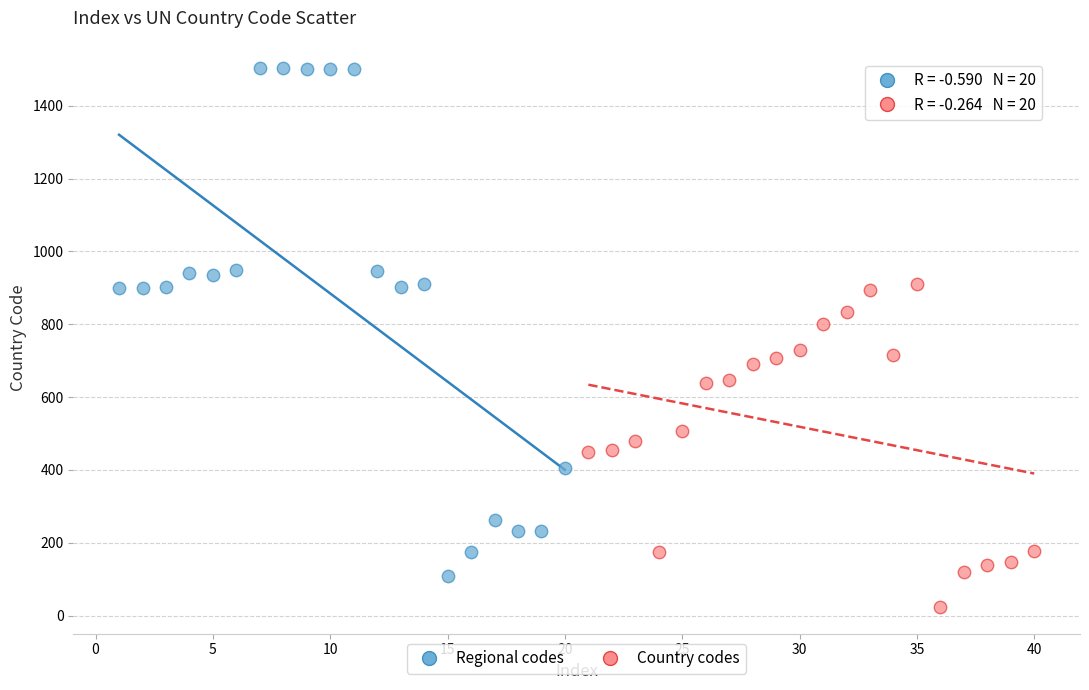

Which series has the widest spread of Y values?

Regional codes